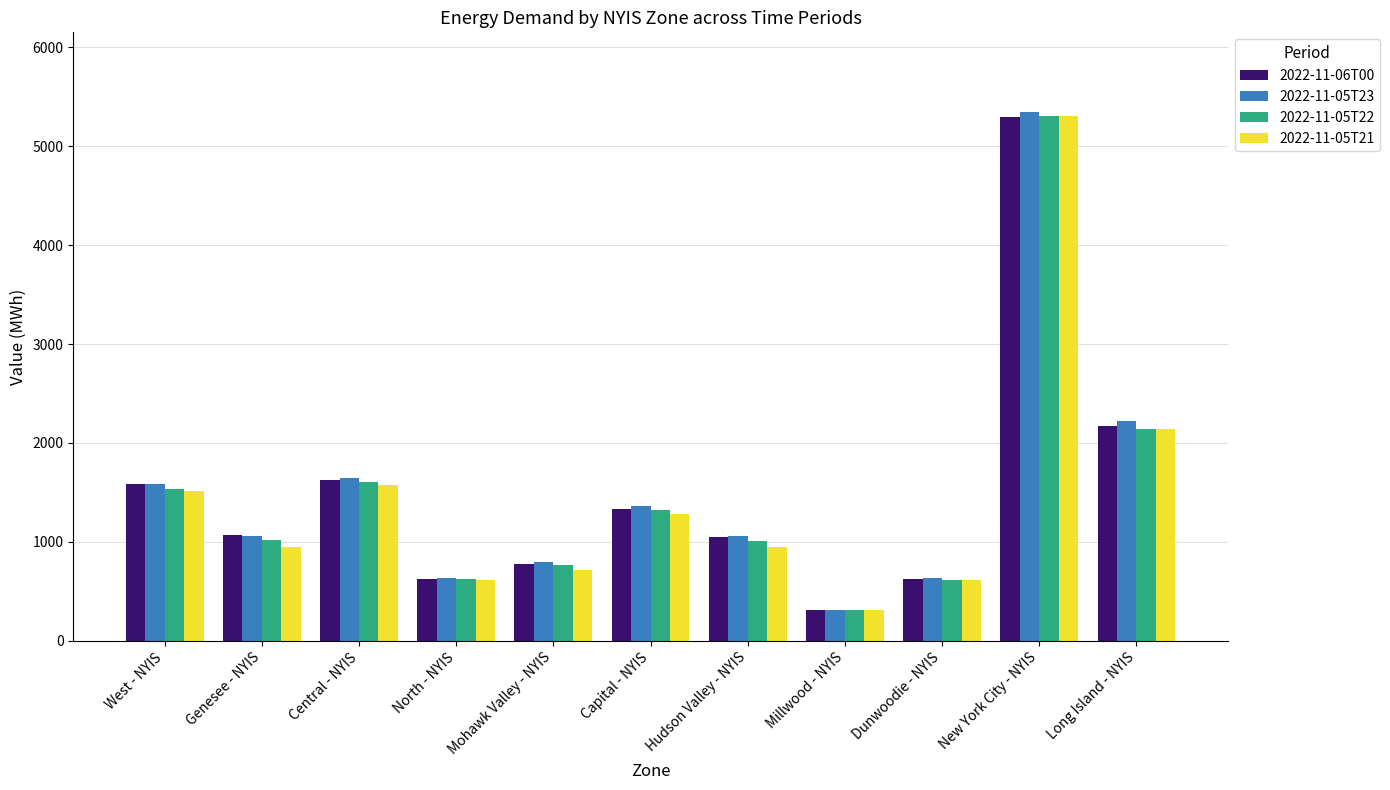

Which series has the widest spread of values?

2022-11-05T23